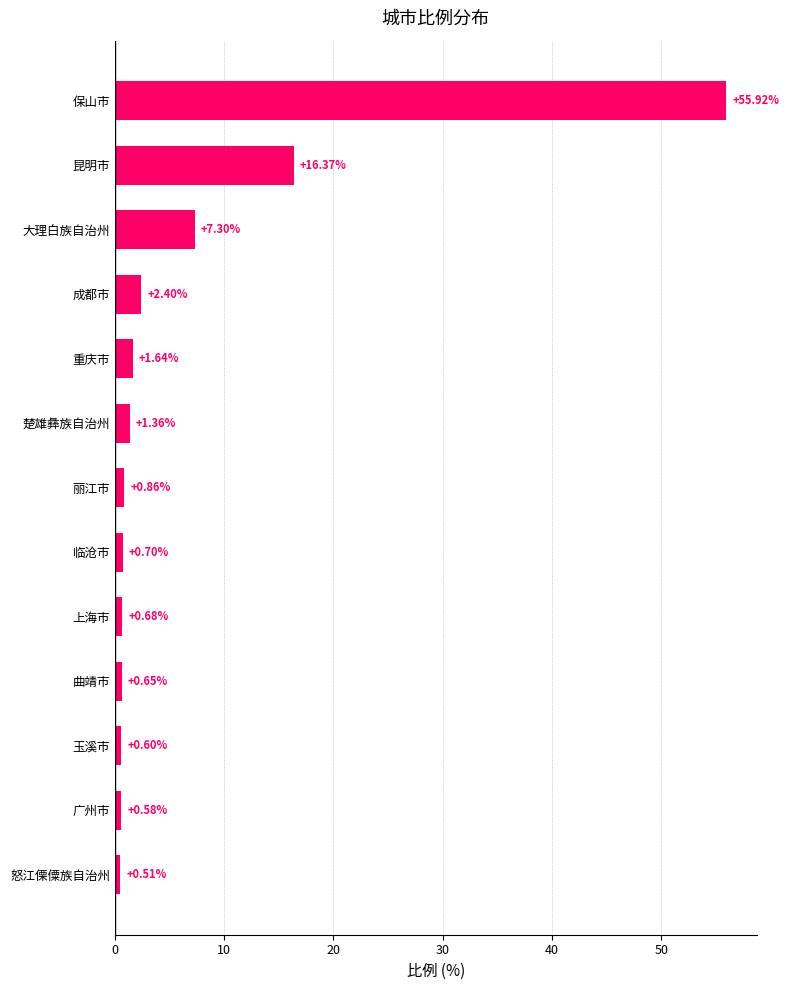

What is the label of the 1st bar from the top?

保山市